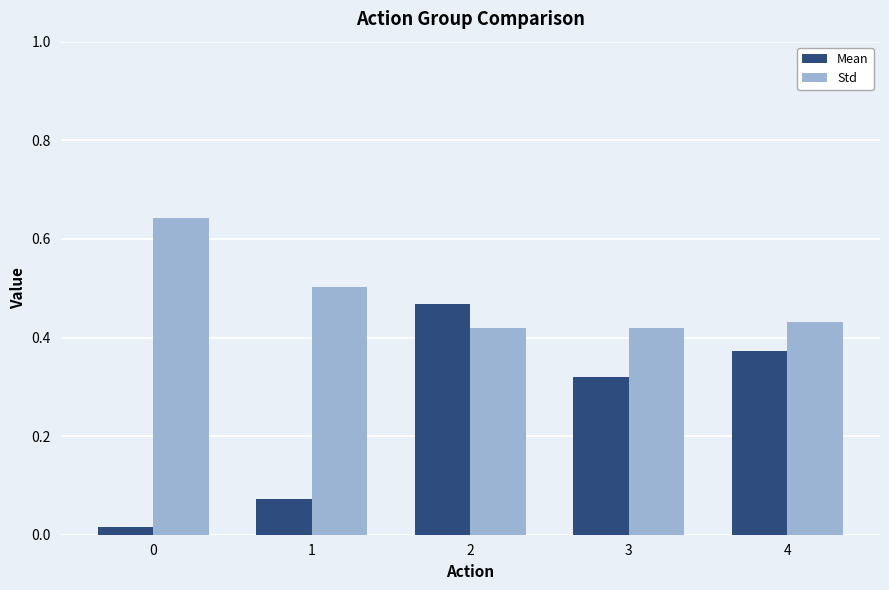

Rank the series at 3 from lowest to highest value.

Mean, Std